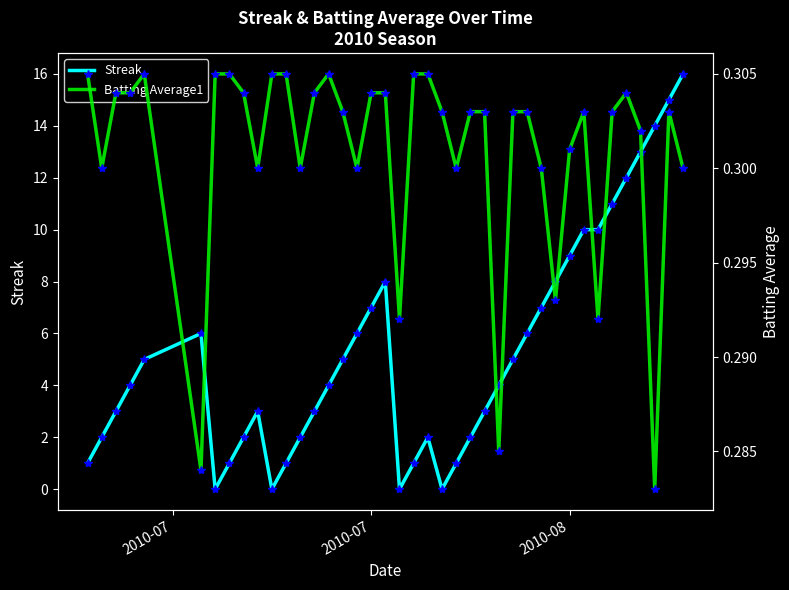

In Batting Average1, how many points are lower than both neighbors (excluding endpoints)?

11